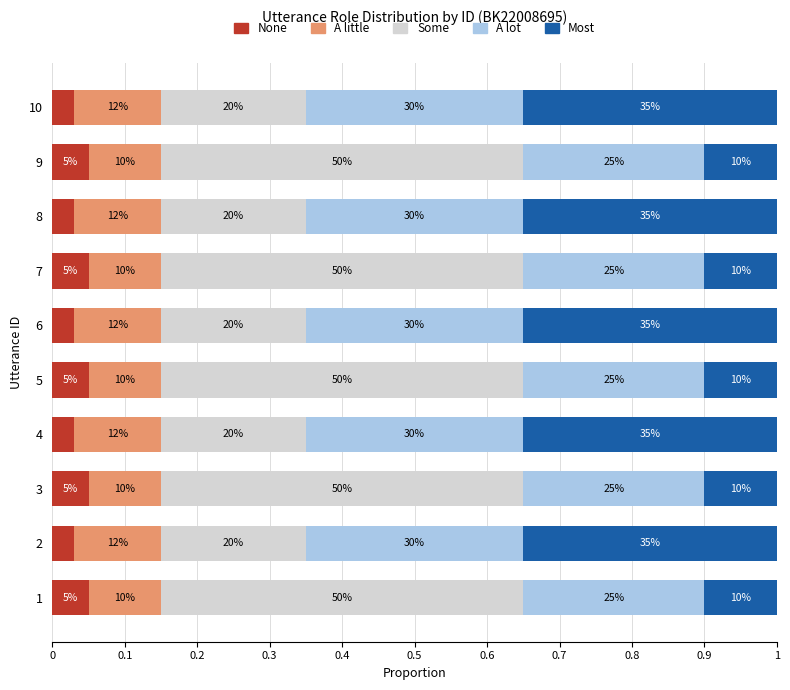

What are all the series names shown in the legend?

None, A little, Some, A lot, Most